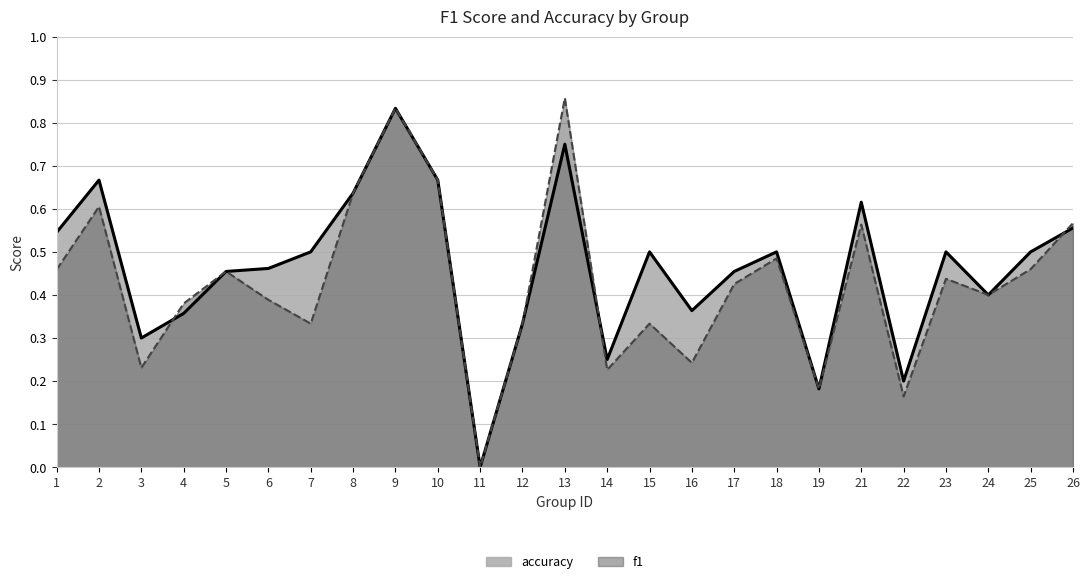

What is the sum of the f1 values at 26 and 4?

0.9